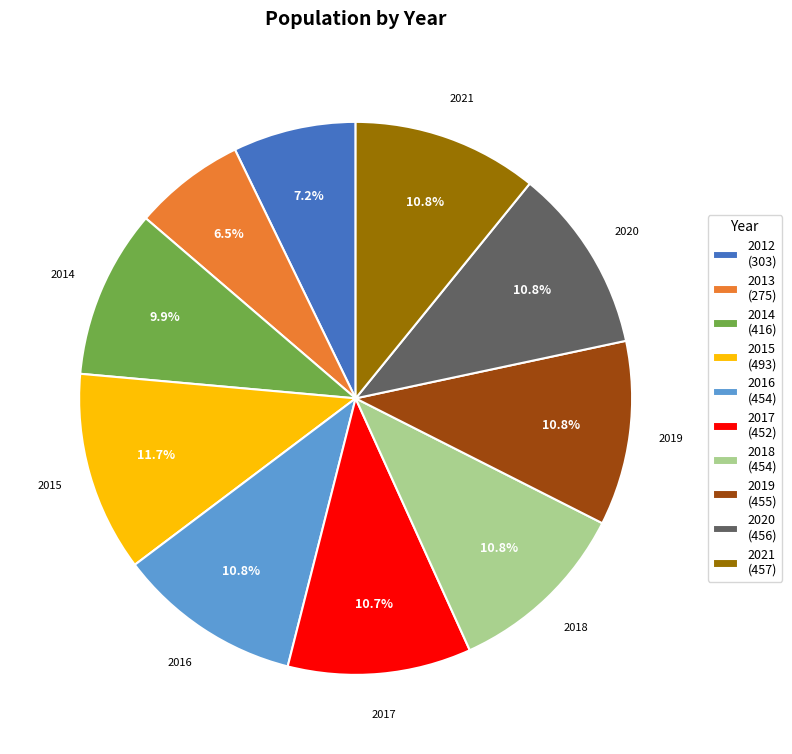

Is there any slice that represents more than half of the pie?

No